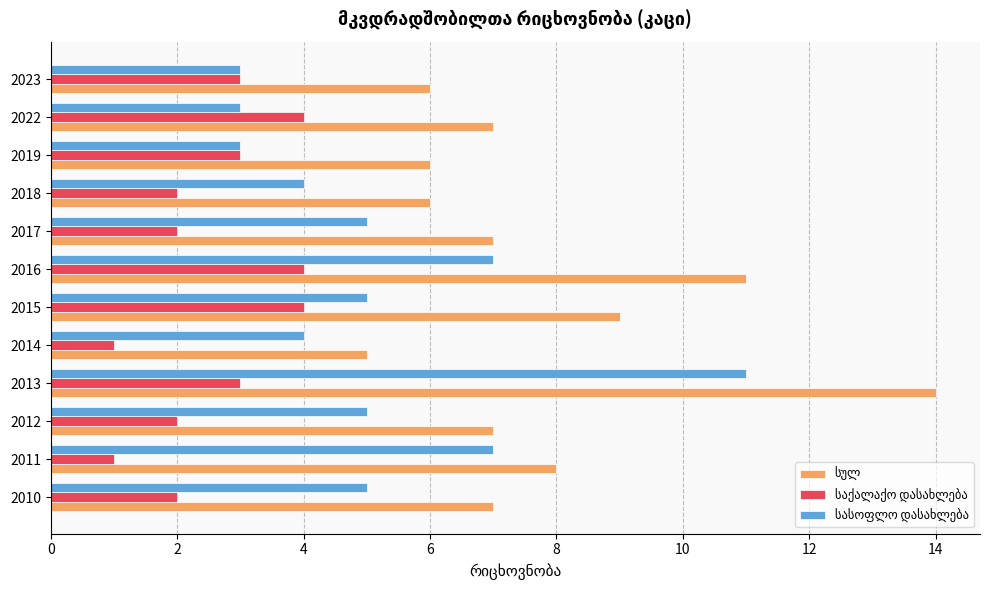

What is the difference between the highest and lowest values at 2012?

5